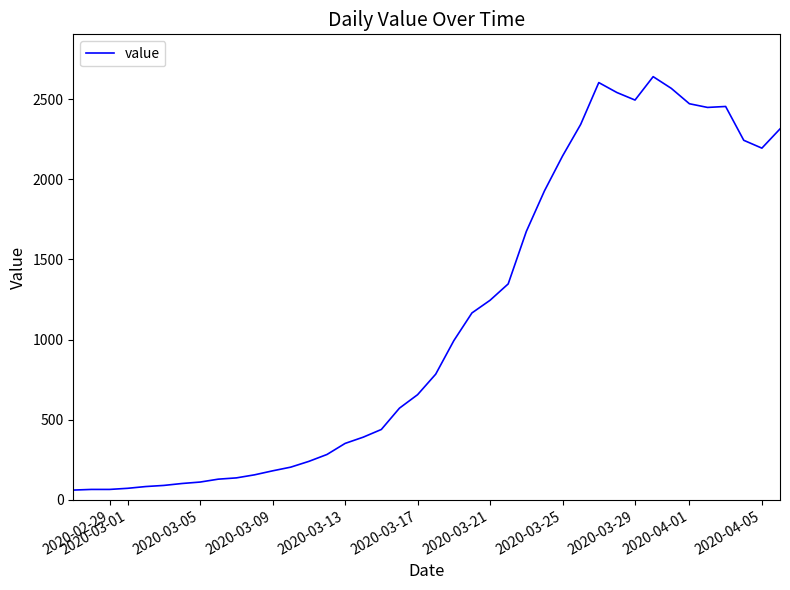

How many lines are shown in the chart?

1